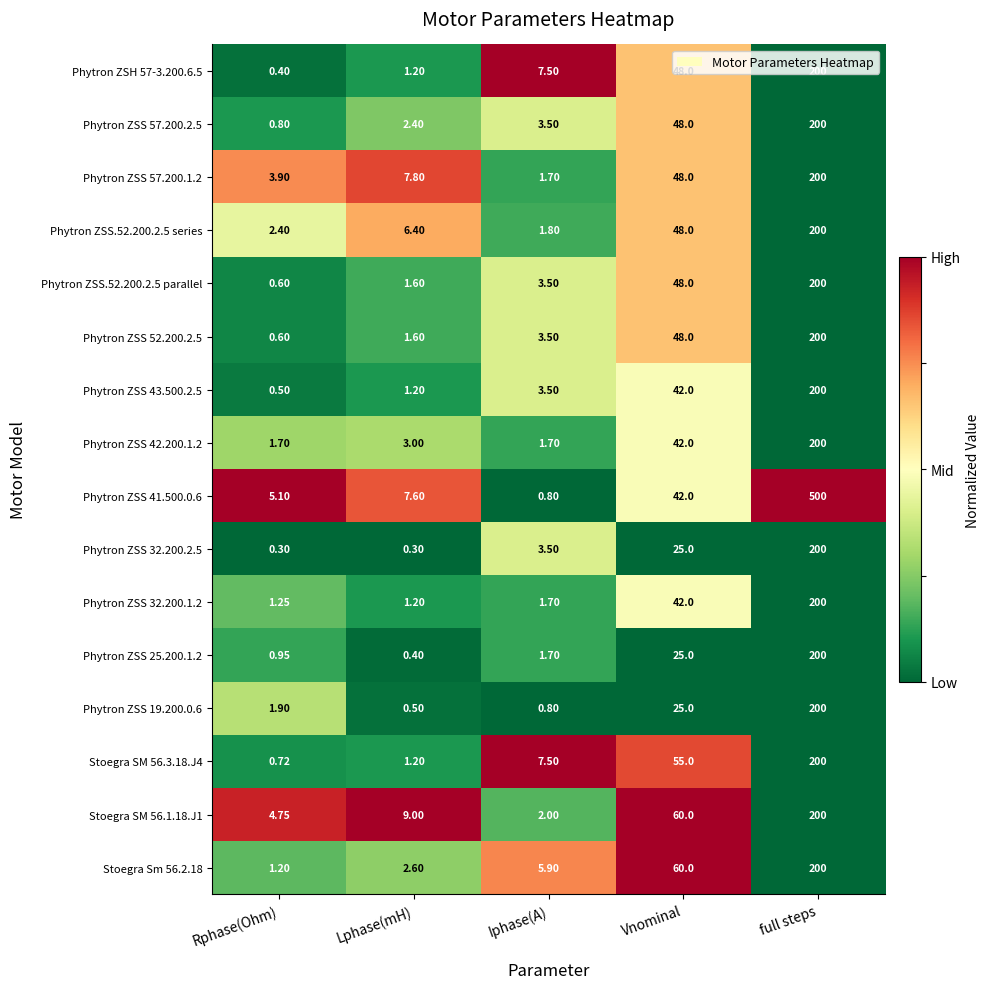

Which category has the highest value in the Phytron ZSH 57-3.200.6.5 series?

full steps